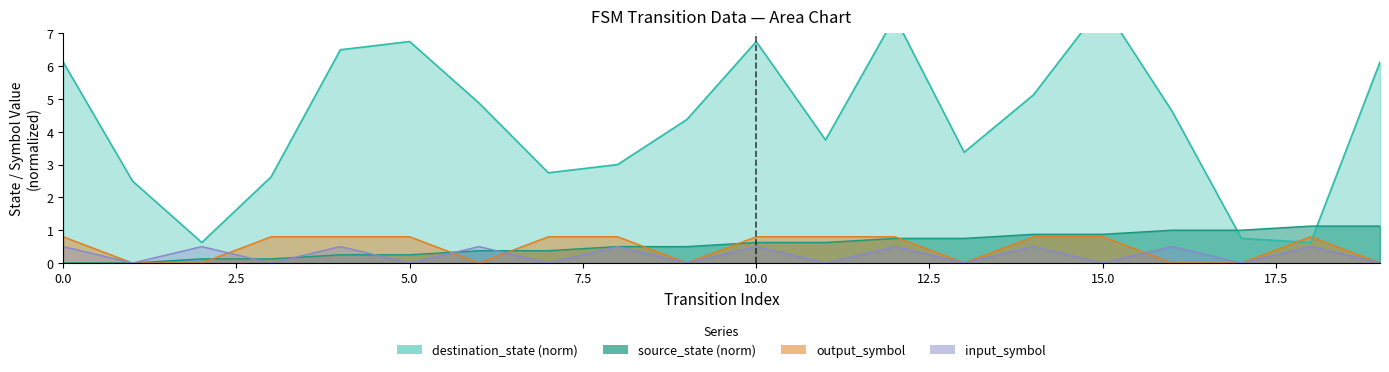

What is the maximum value for destination_state?

7.9